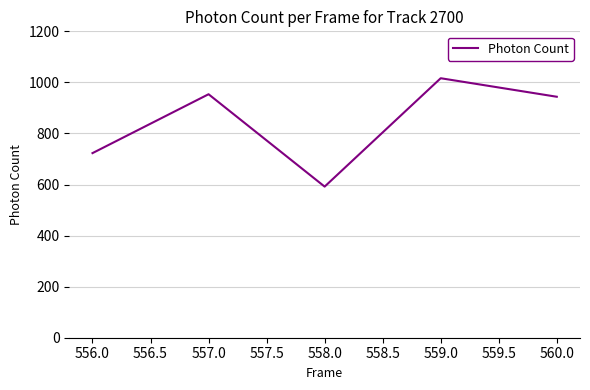

How many interior local peaks (higher than both neighbors) does the data have?

2